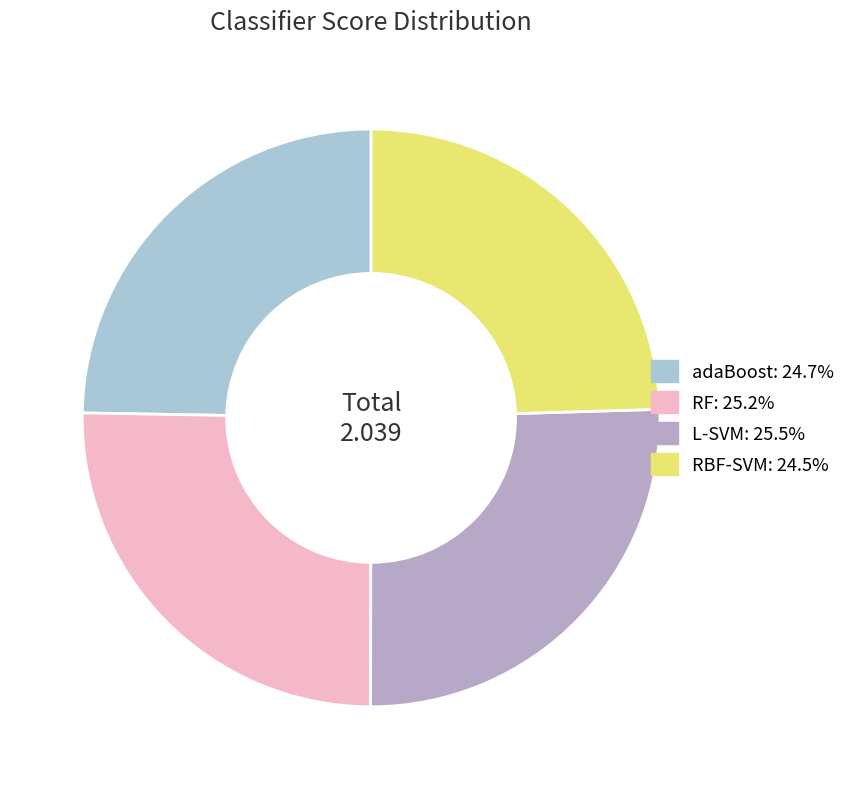

The RF slice represents 15% of the pie. True or false?

False